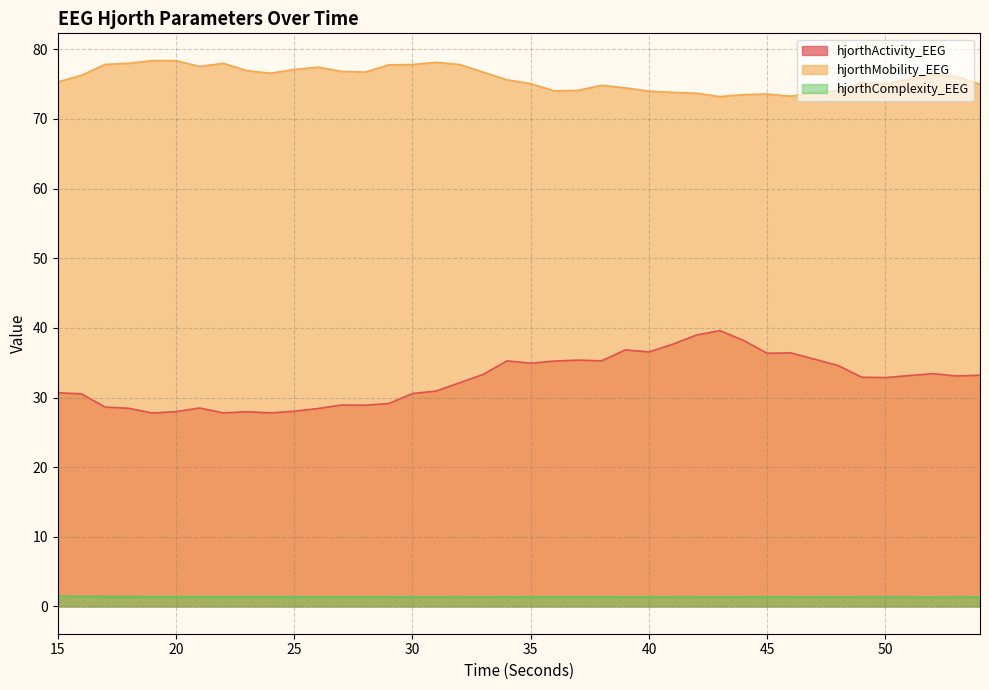

Which has a higher value, 20 or 26?

26